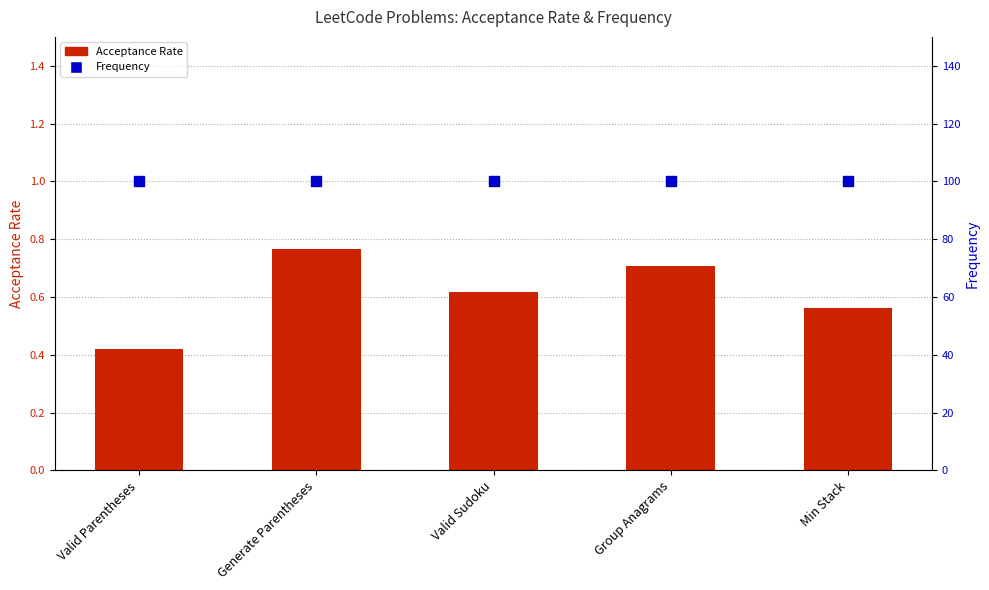

What is the total value across all series at Min Stack?

100.6